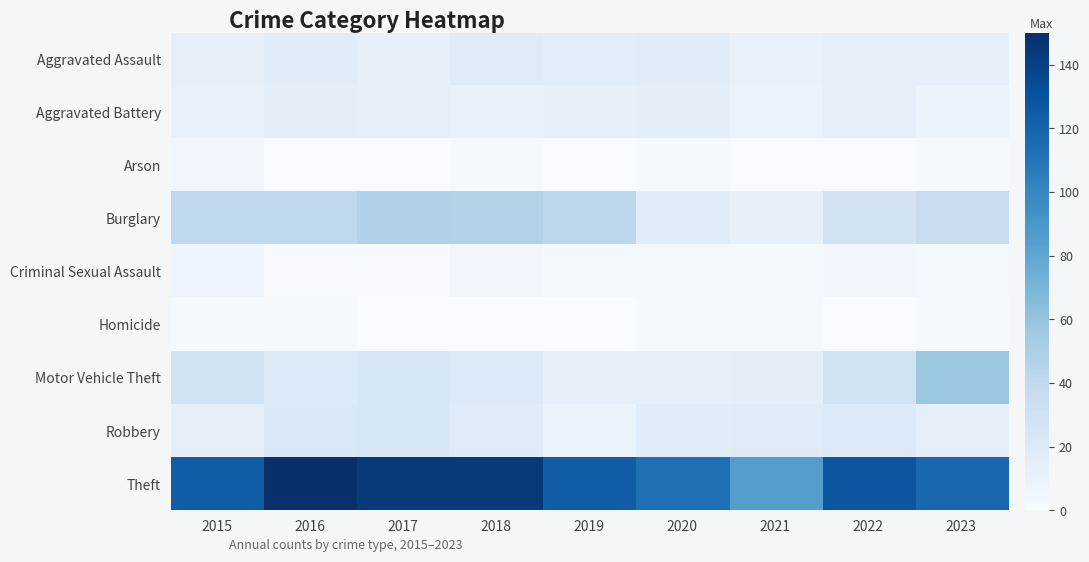

Which category has the highest value across all series?

2016